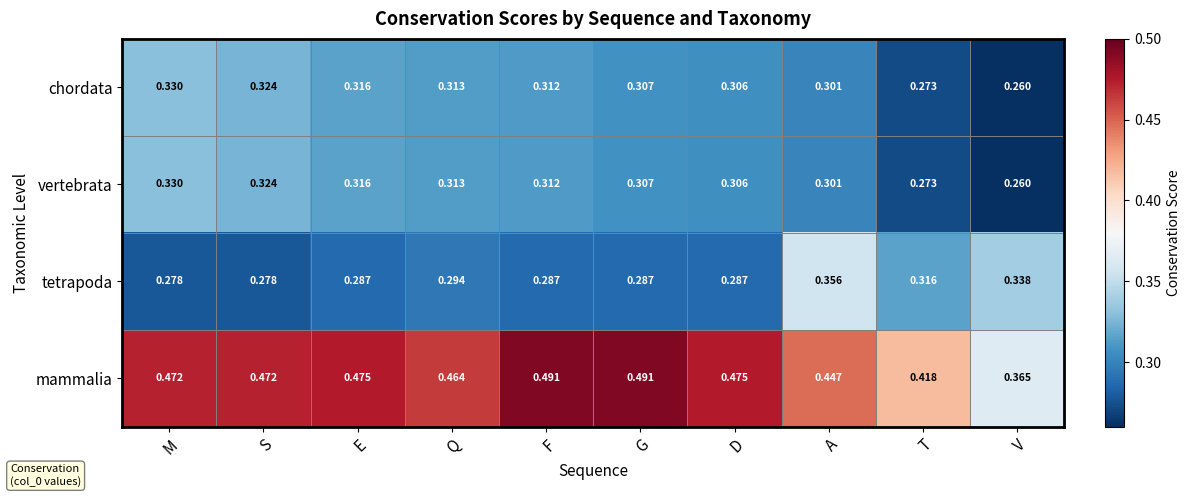

Between S and E, which series saw the biggest shift?

tetrapoda